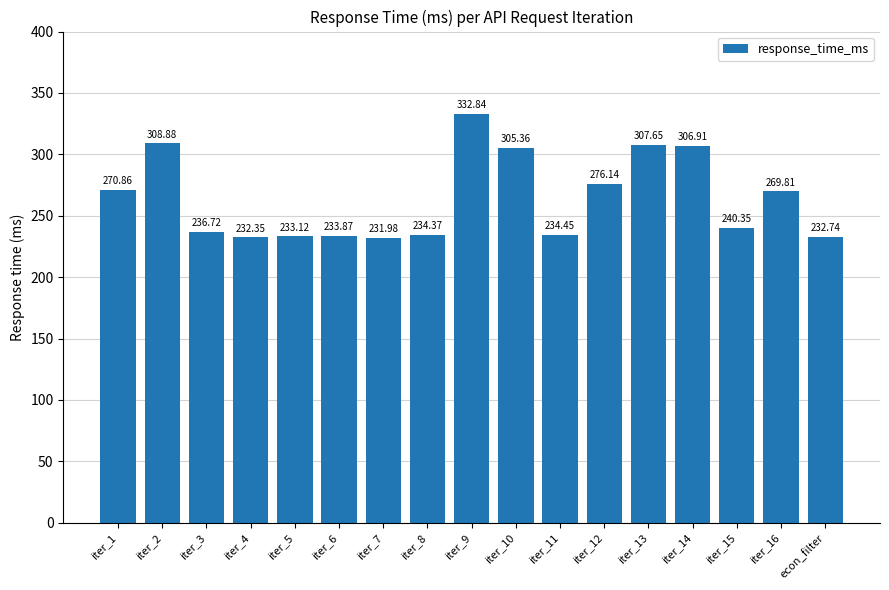

What is the average value?

264.0